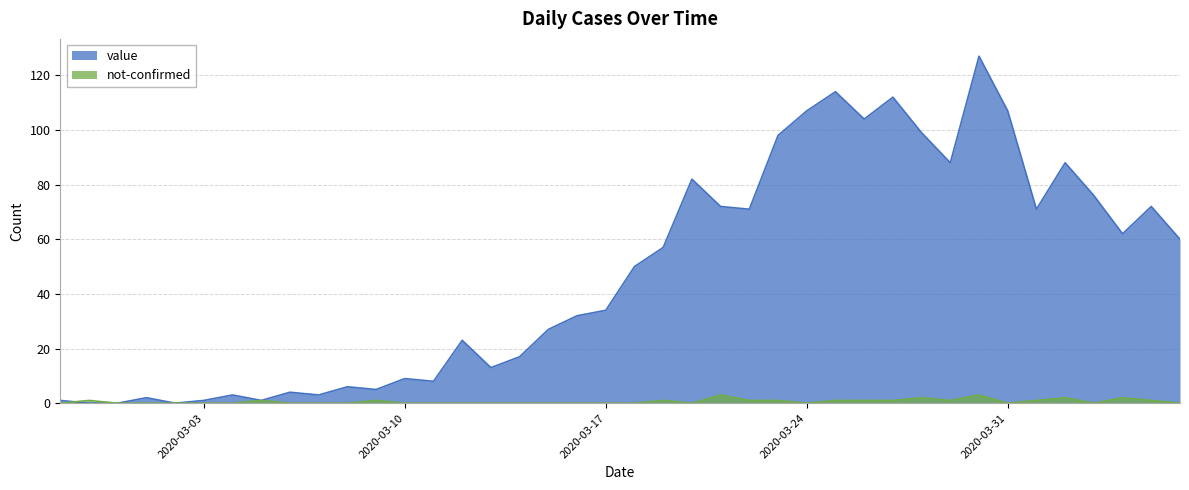

How many series are shown in this chart?

2